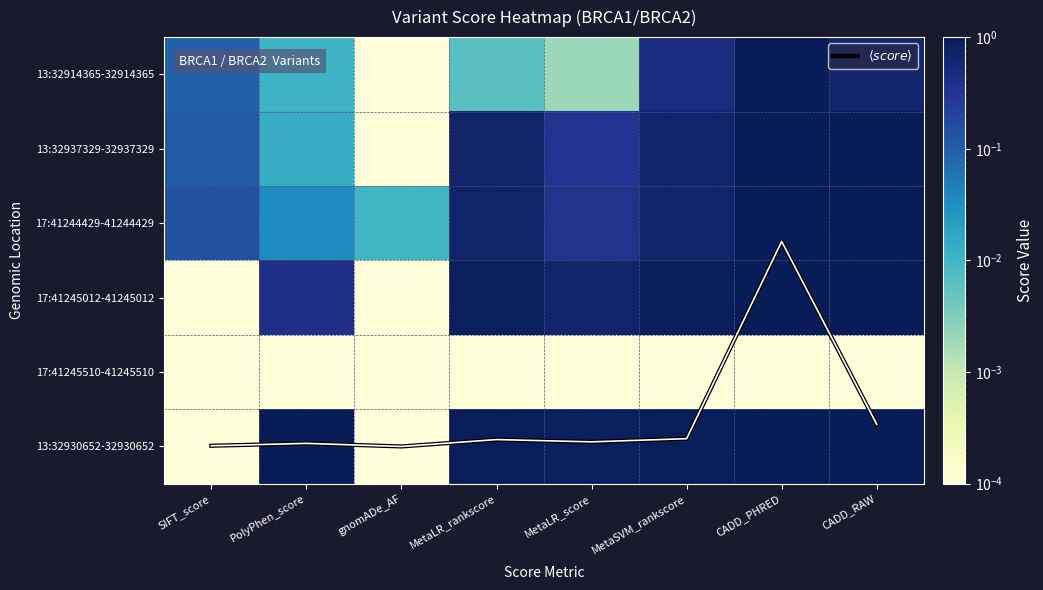

What is the total value across all series at MetaSVM_rankscore?

8.6